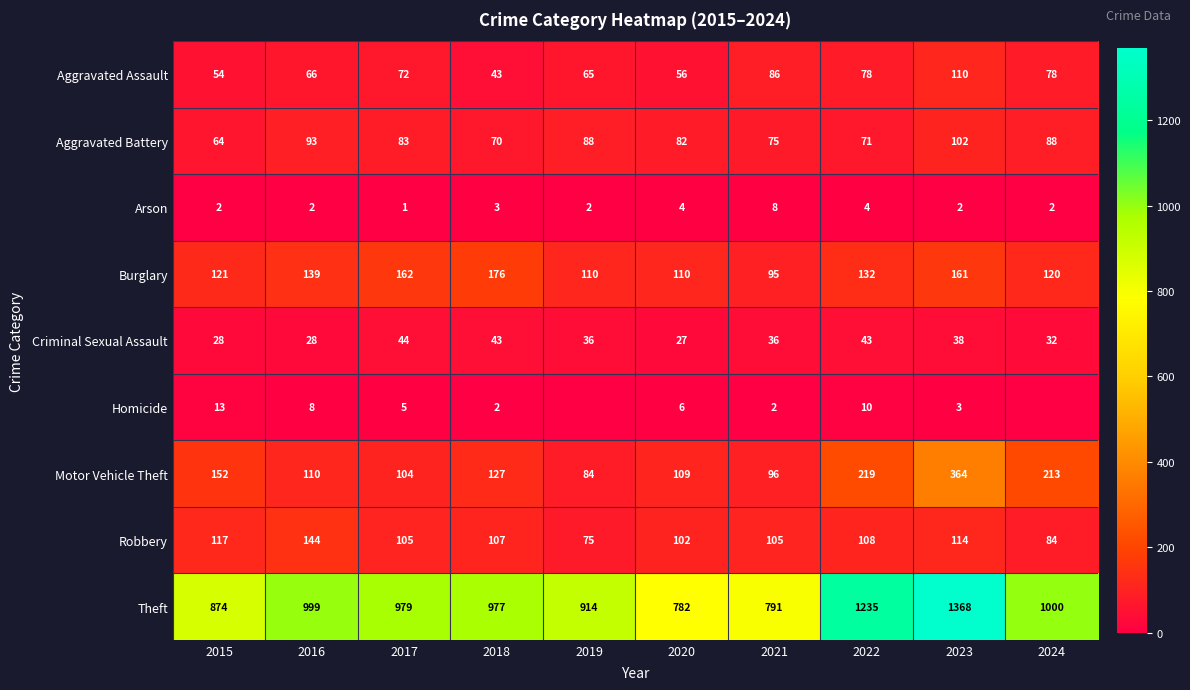

The Burglary series shows 162 at 2017. True or false?

True